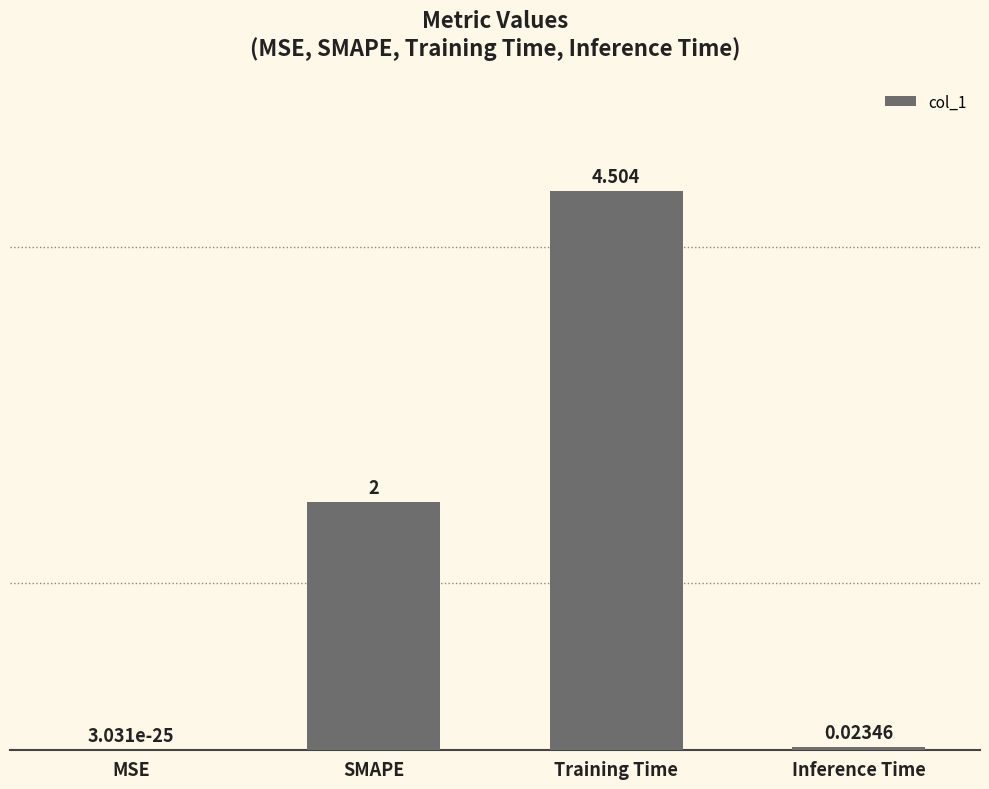

Are the bars horizontal?

No